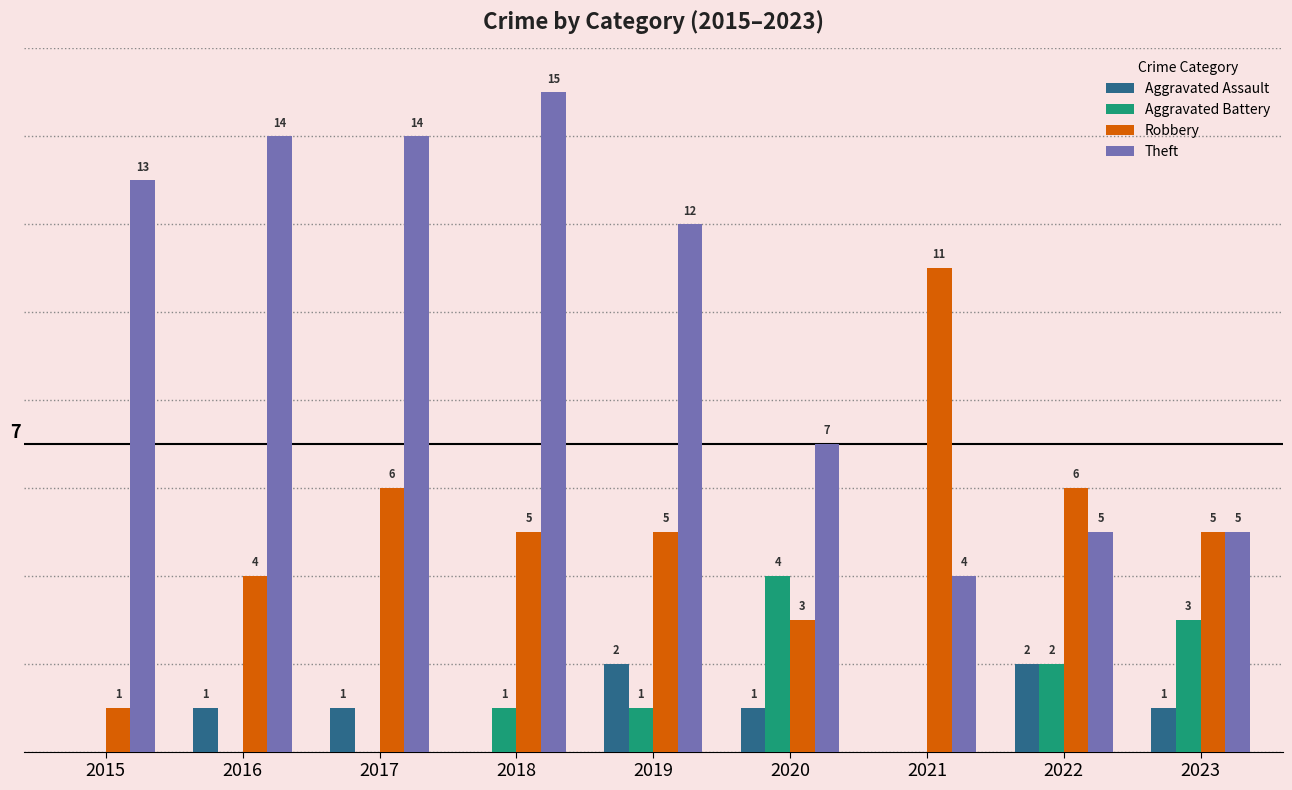

Is the value of Aggravated Assault at 2017 greater than the value of Theft at 2022?

No